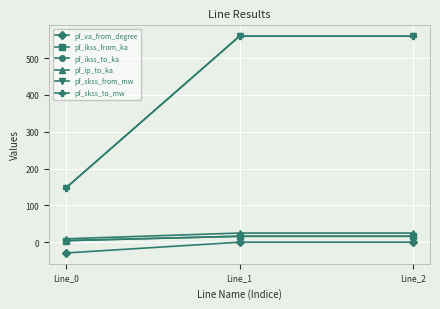

Is this an area chart (filled region under the line)?

No